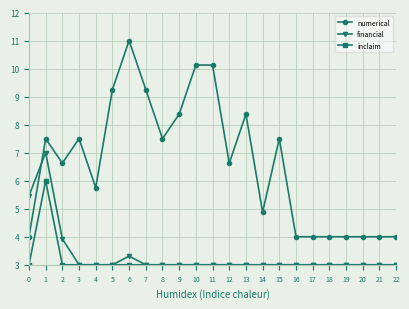

At which category does numerical reach its first local peak?

1